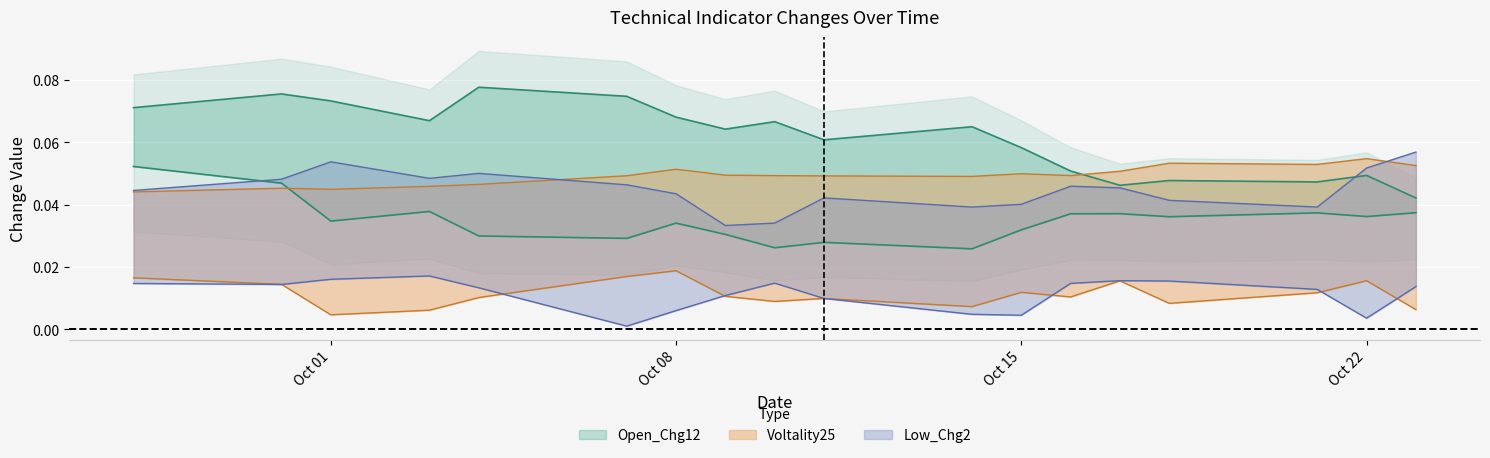

What is the average value of the Open_Chg12 series?

0.1